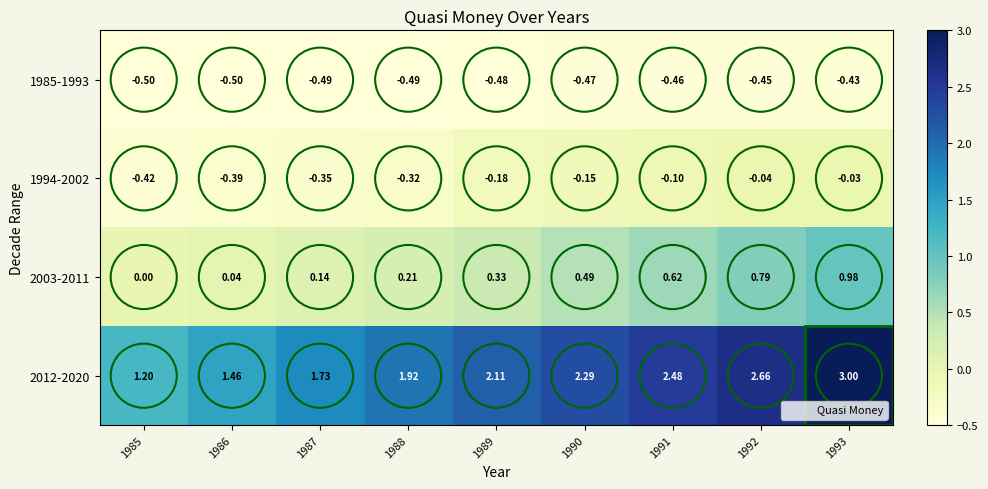

Is the value of 2003-2011 at 1985 greater than the value of 2012-2020 at 1990?

No